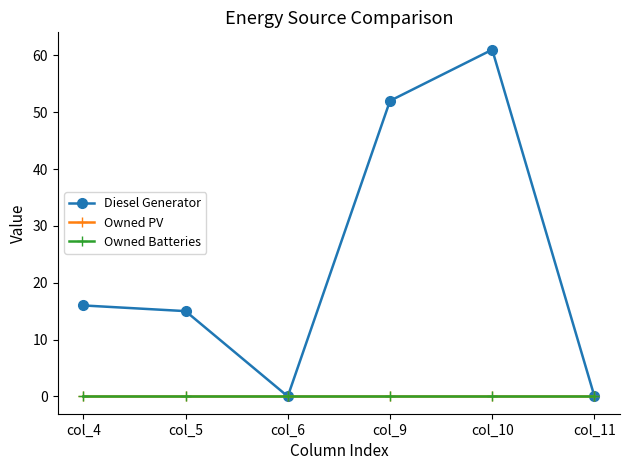

True or false: Owned PV and Diesel Generator cross at least once.

False